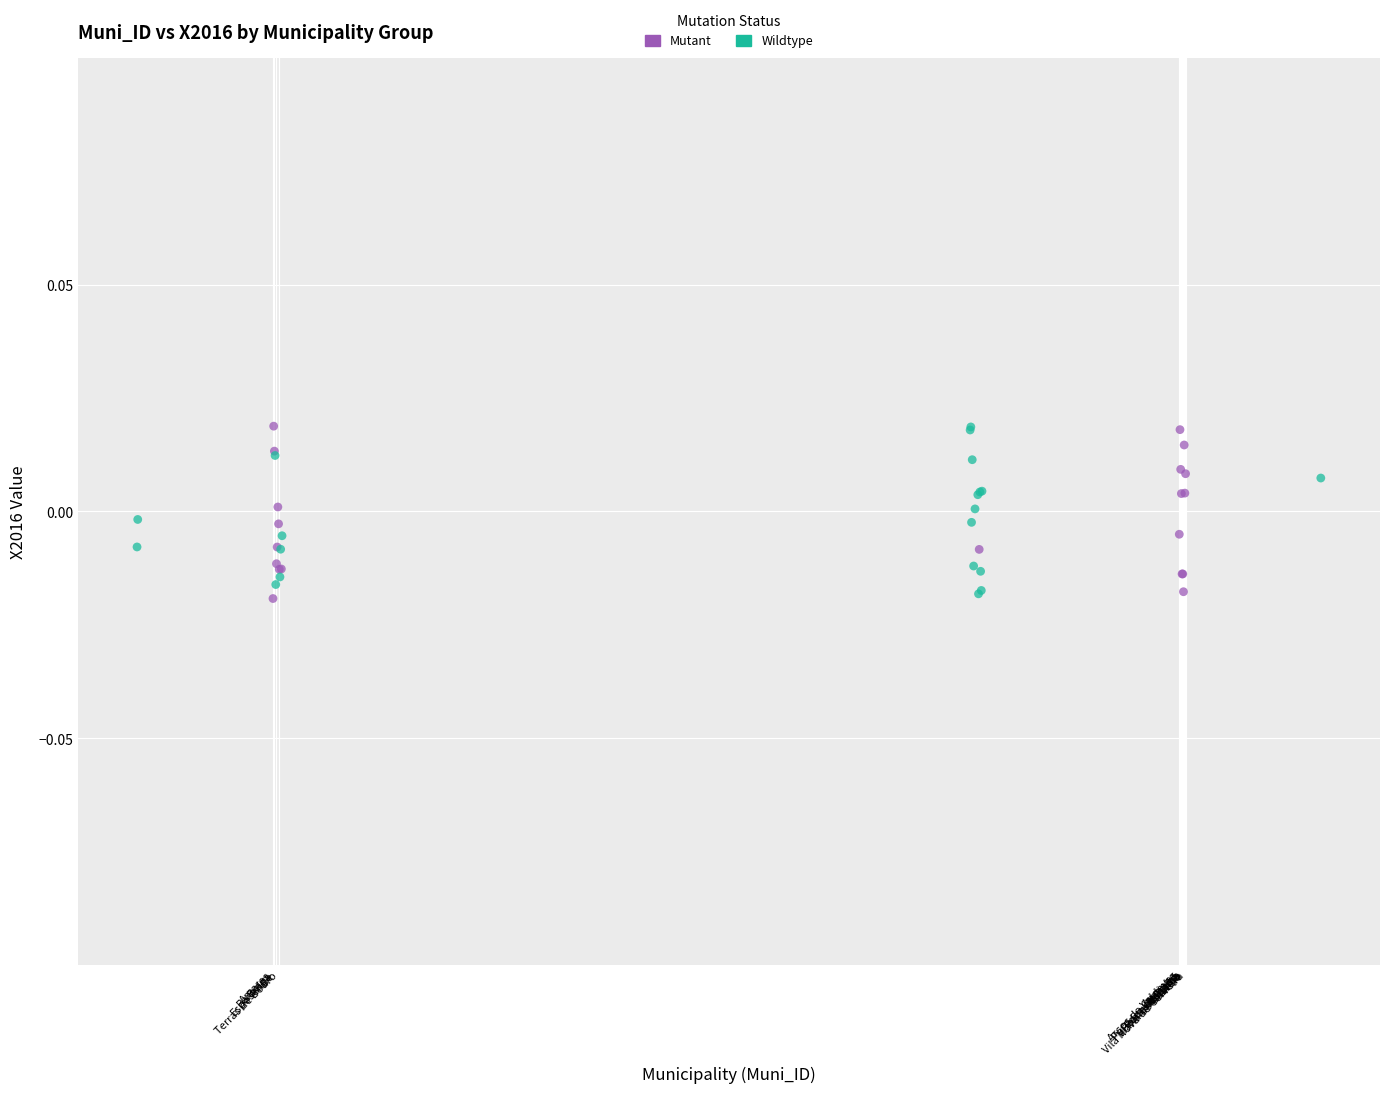

What are all the series names shown in the legend?

Mutant, Wildtype